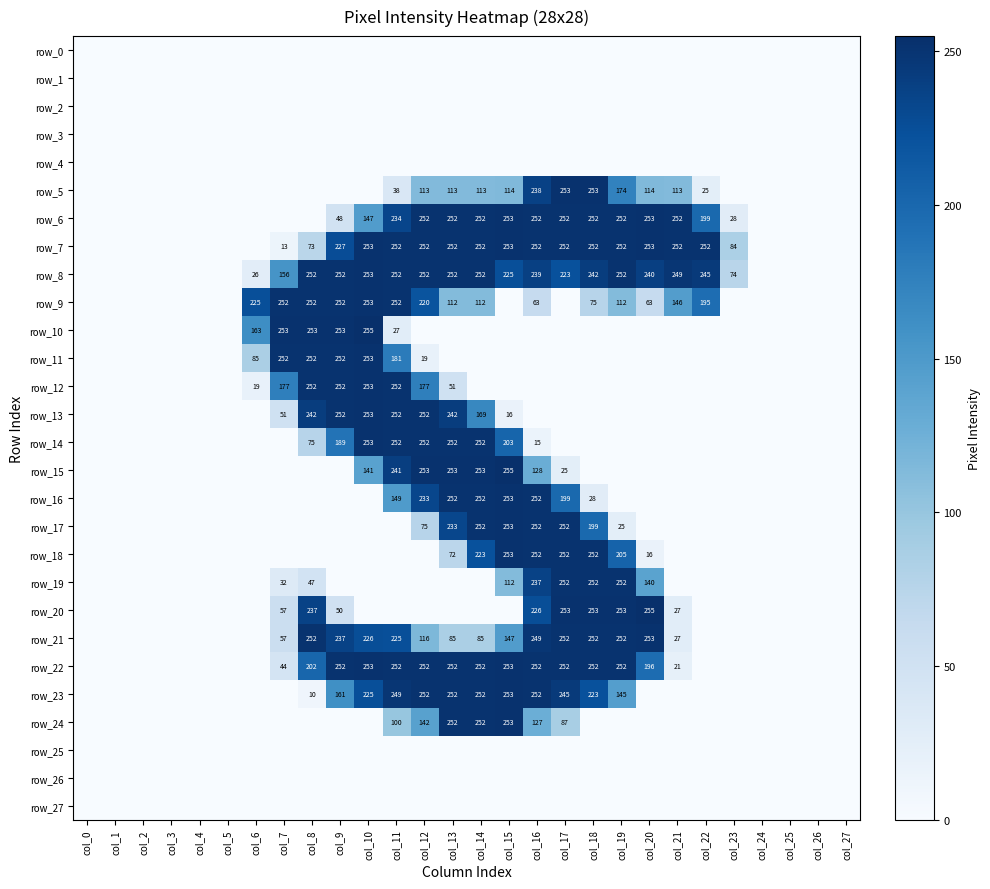

At how many categories does at least one series exceed 51?

18